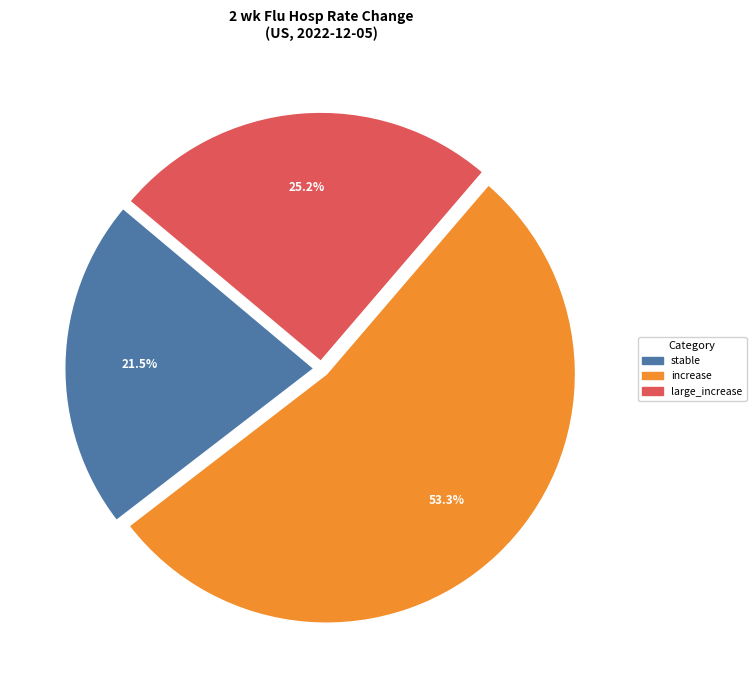

Is there a majority slice in this chart?

Yes